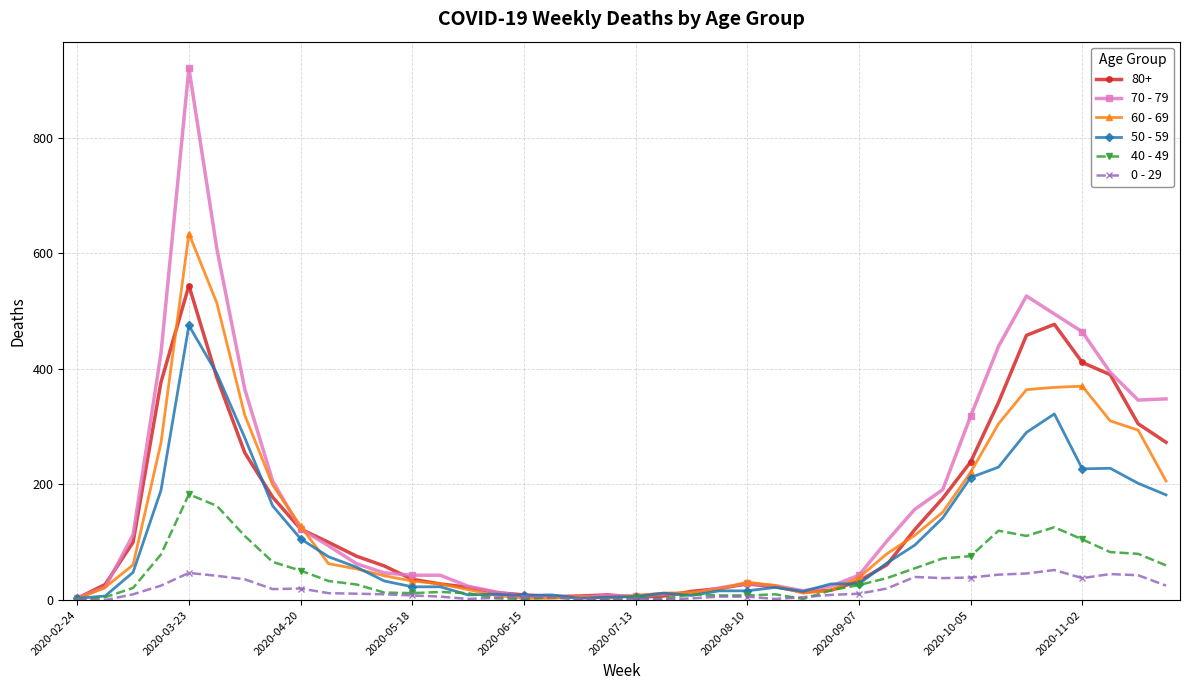

Is this an area chart (filled region under the line)?

No